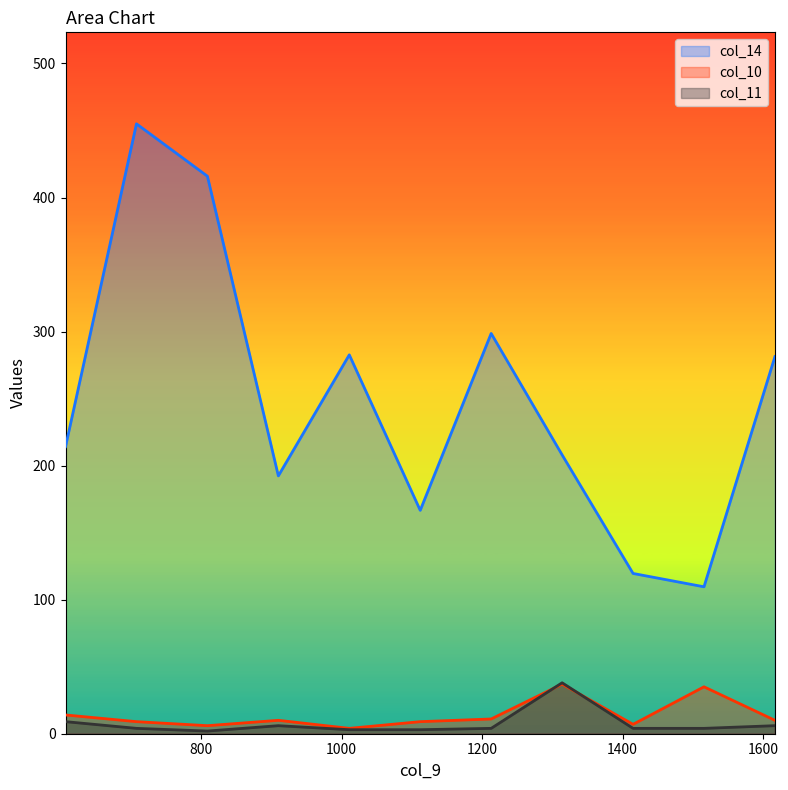

Which category has the highest value in the col_10 series?

1314